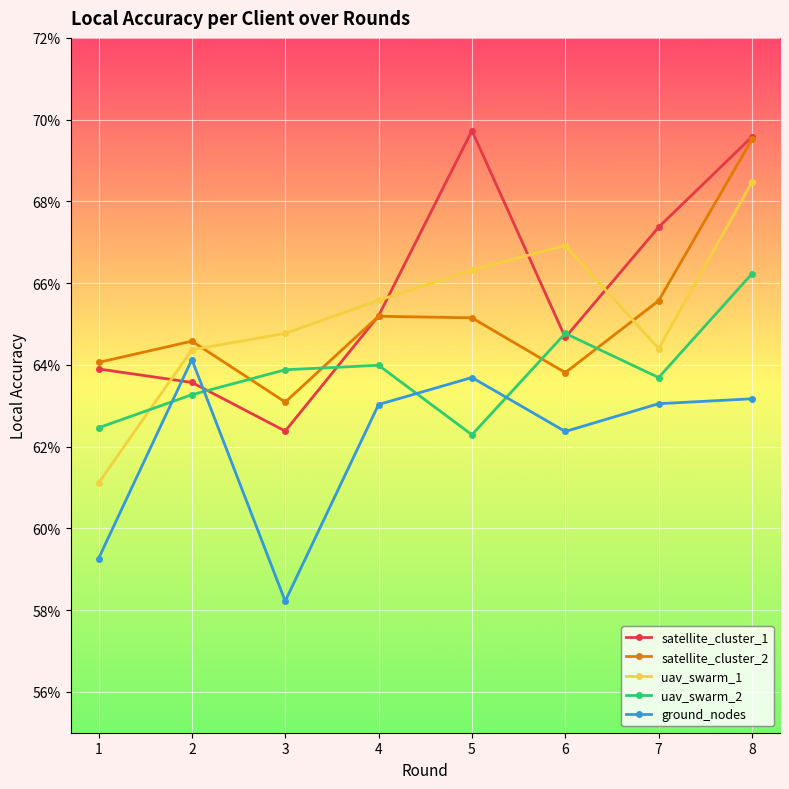

True or false: uav_swarm_1 and ground_nodes cross at least once.

False